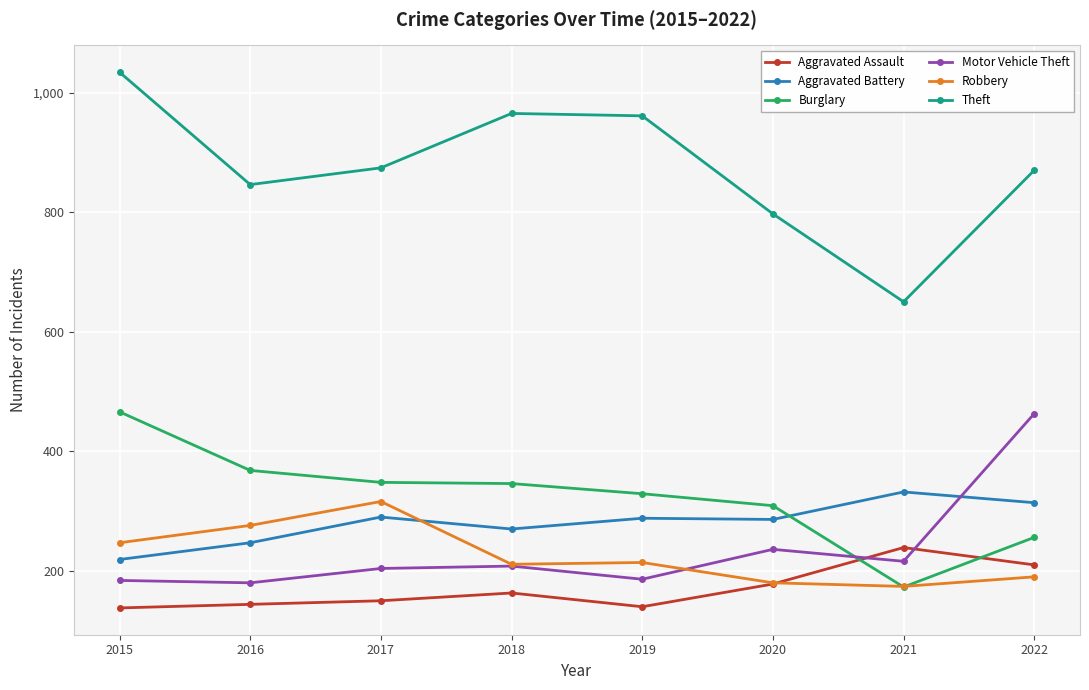

What are all the series names shown in the legend?

Aggravated Assault, Aggravated Battery, Burglary, Motor Vehicle Theft, Robbery, Theft